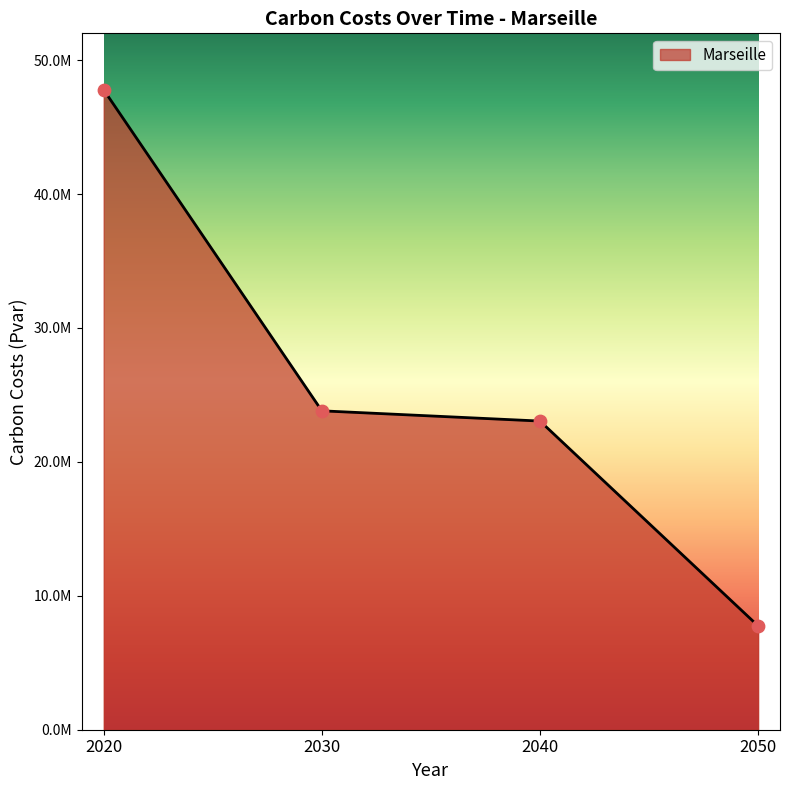

Between 2050 and 2020, which is larger?

2020